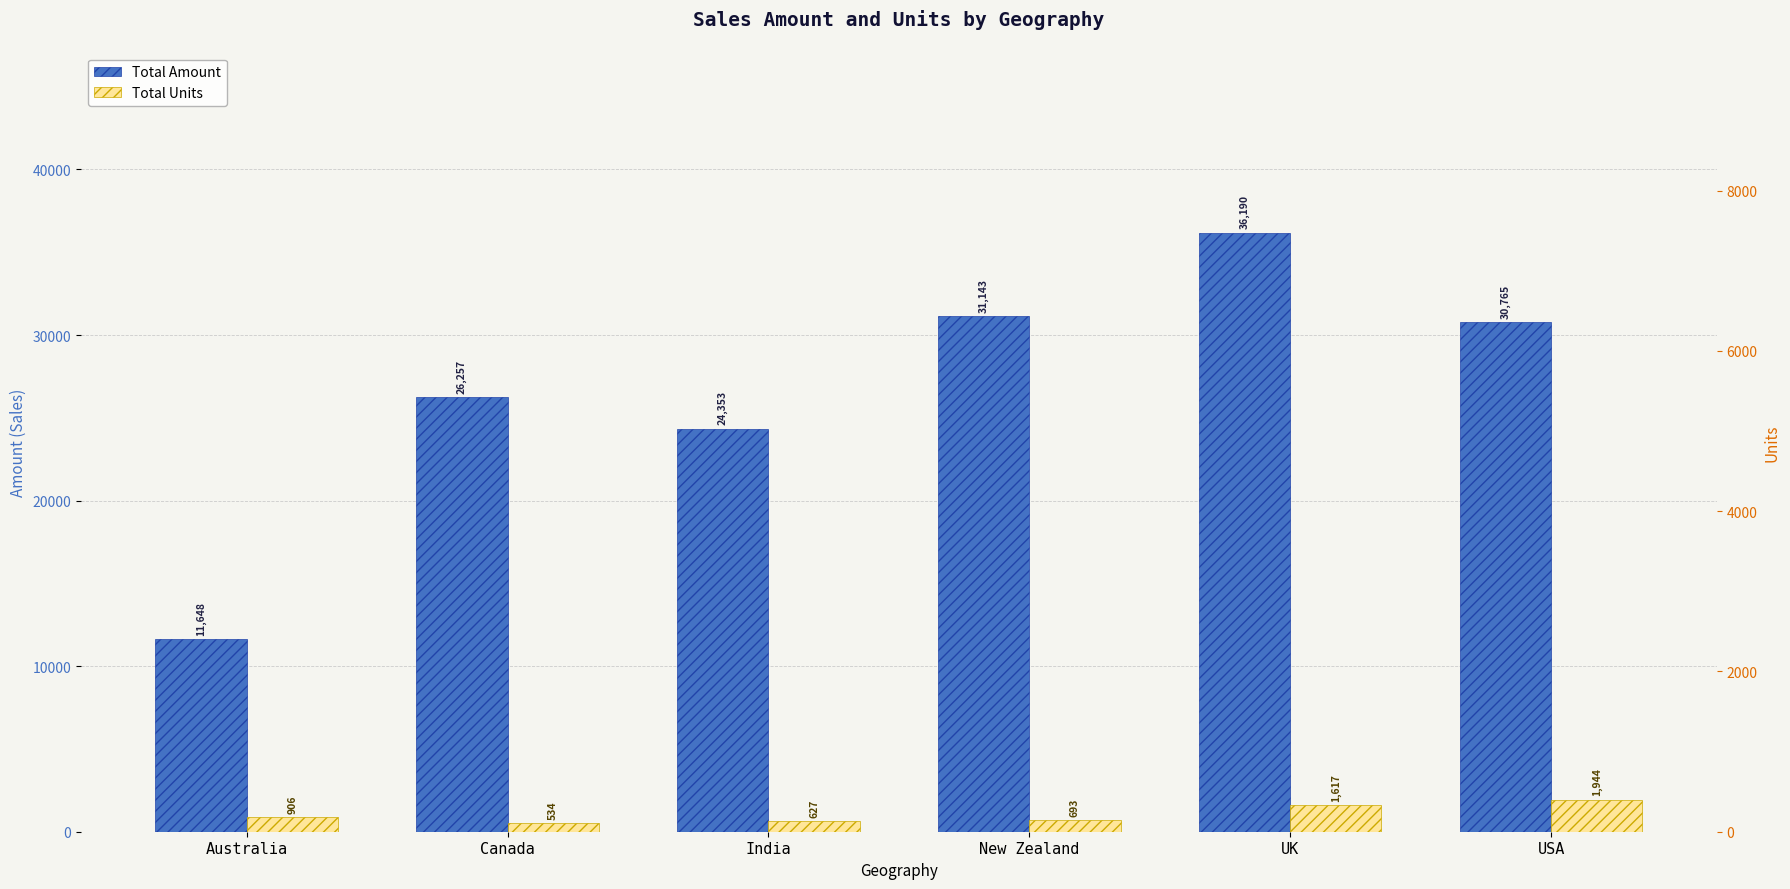

Count the number of categories in the chart.

6